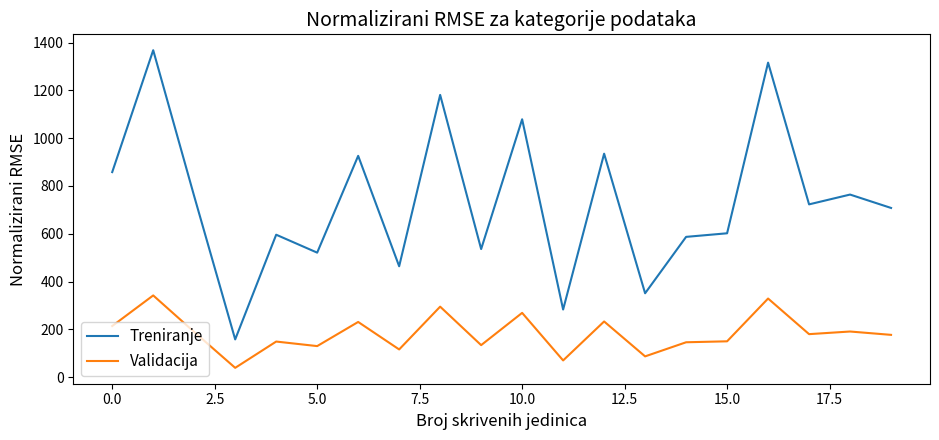

How many lines are shown in the chart?

2